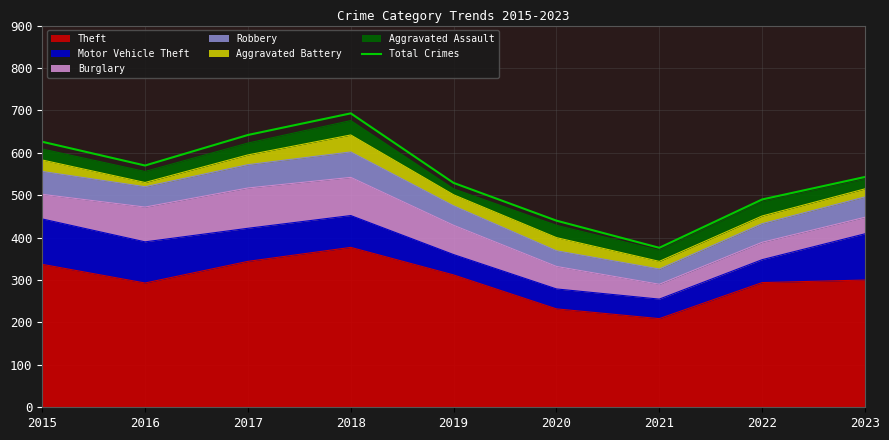

Reading left to right, extract all data points from this chart.

626	570	642	693	529	440	376	490	543